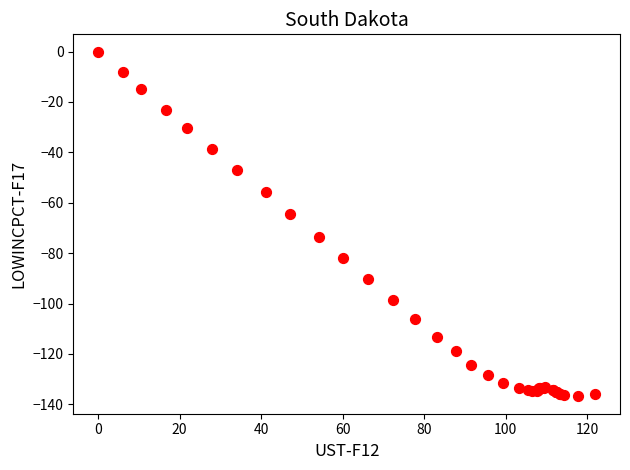

What Y value in the scatter plot is closest to -68?

-64.5